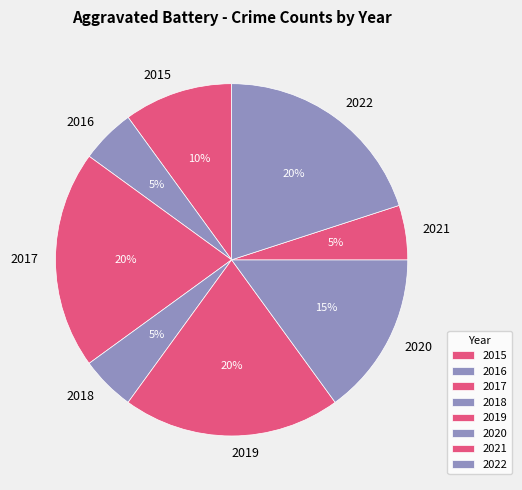

To the nearest percent, what is the combined percentage of 2022 and 2015?

30%